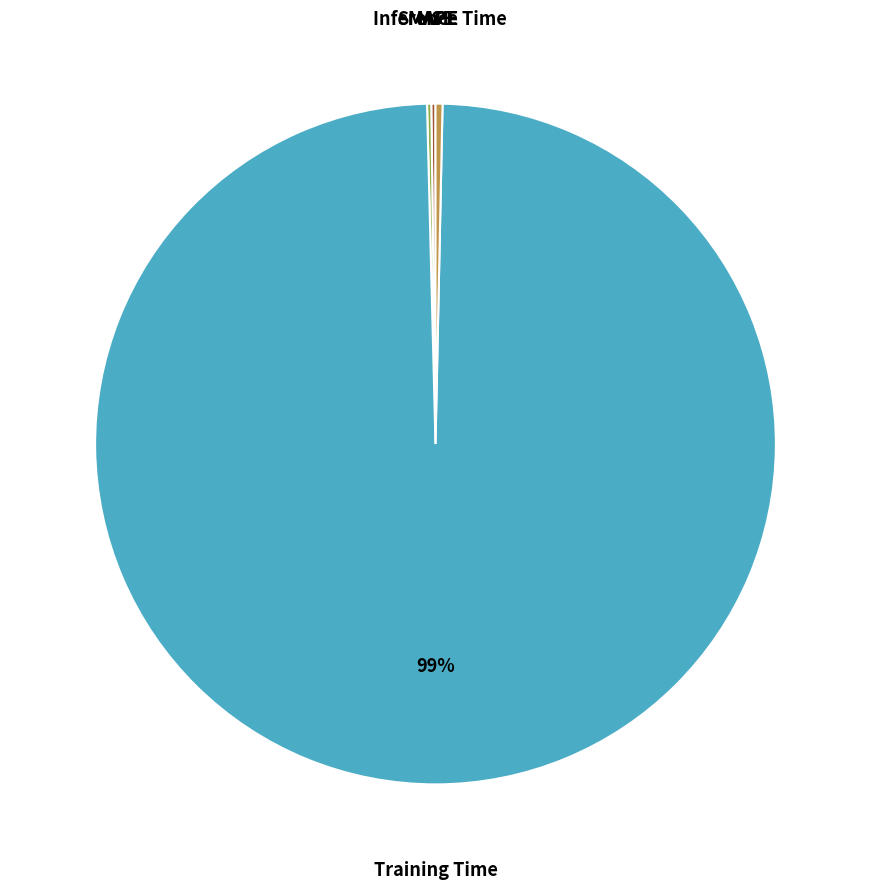

Which slice represents more than half of the pie?

Training Time